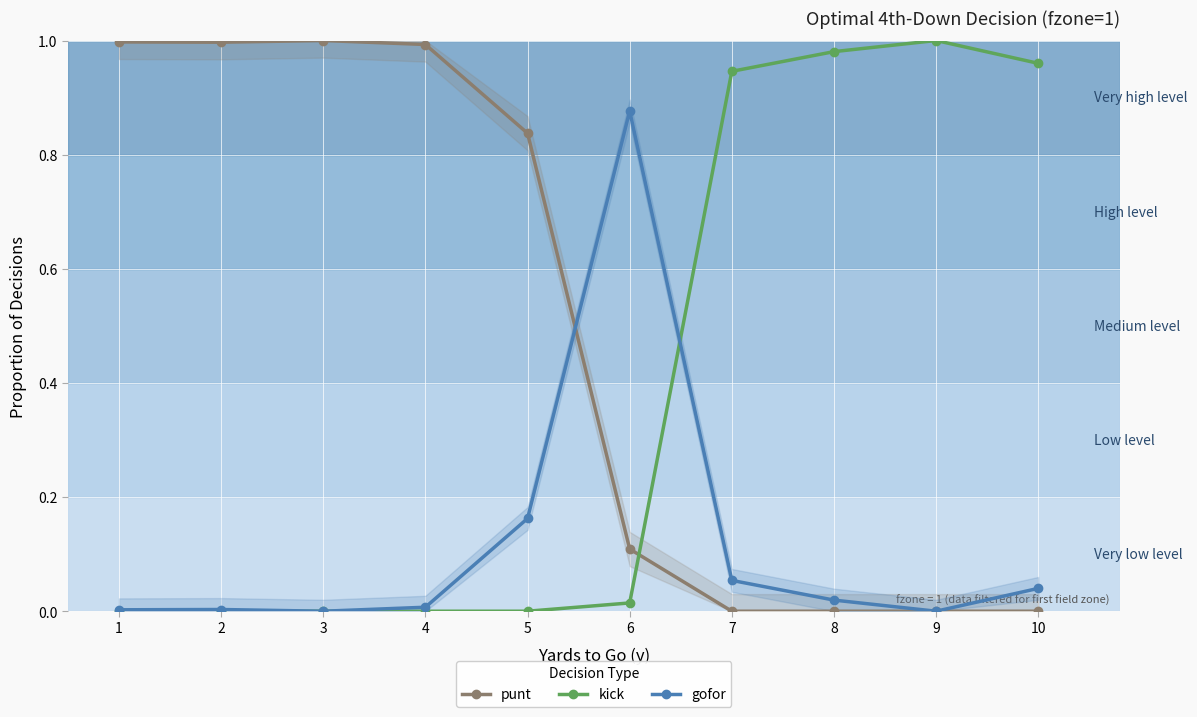

In punt, how many points are lower than both neighbors (excluding endpoints)?

1